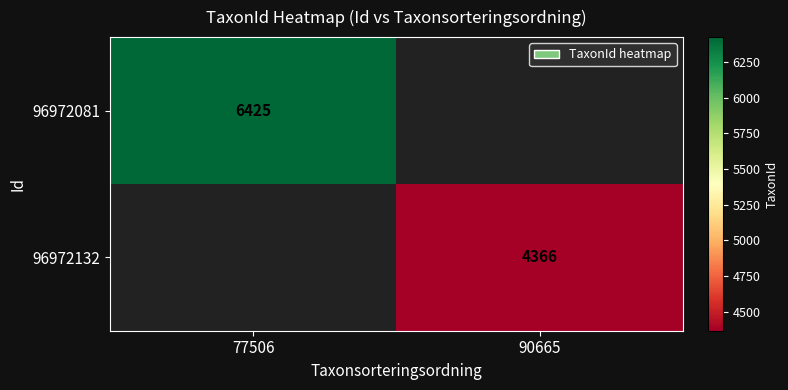

The 96972132 series shows 4366 at 90665. True or false?

True